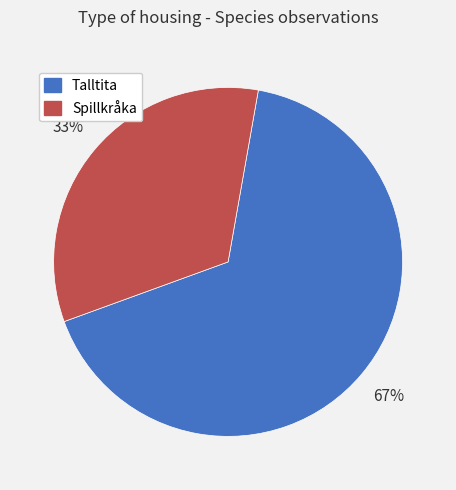

True or false: Talltita accounts for 67% of the total.

True